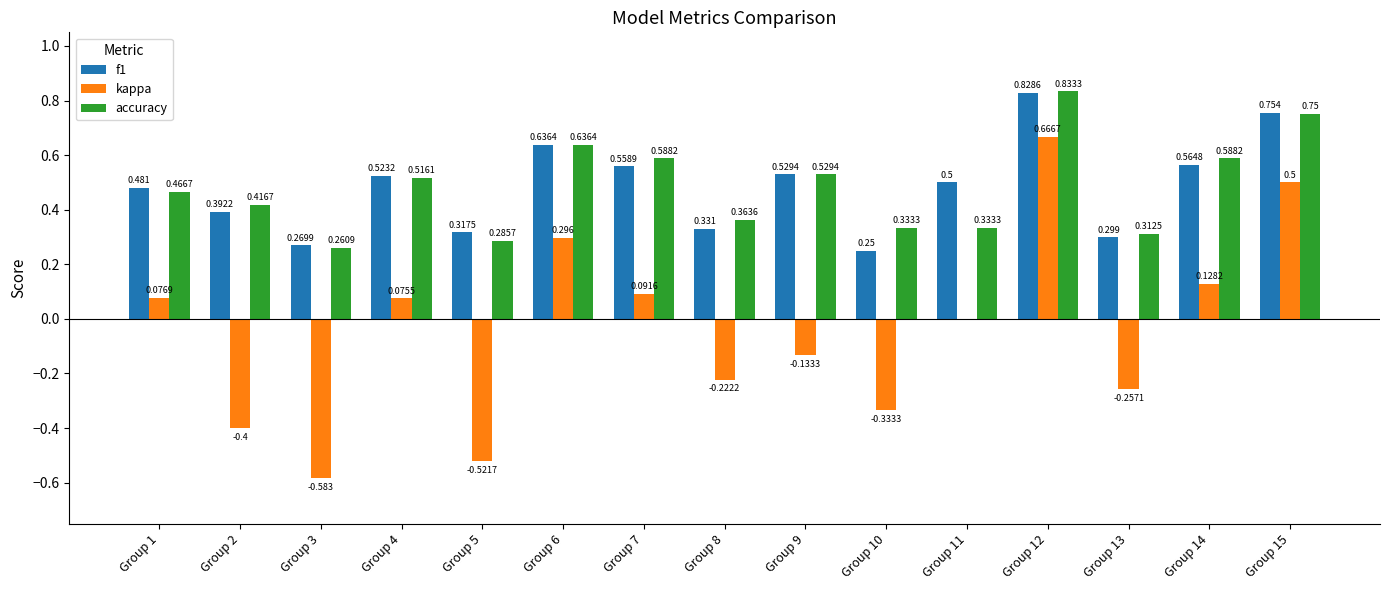

What are all the series names shown in the legend?

f1, kappa, accuracy